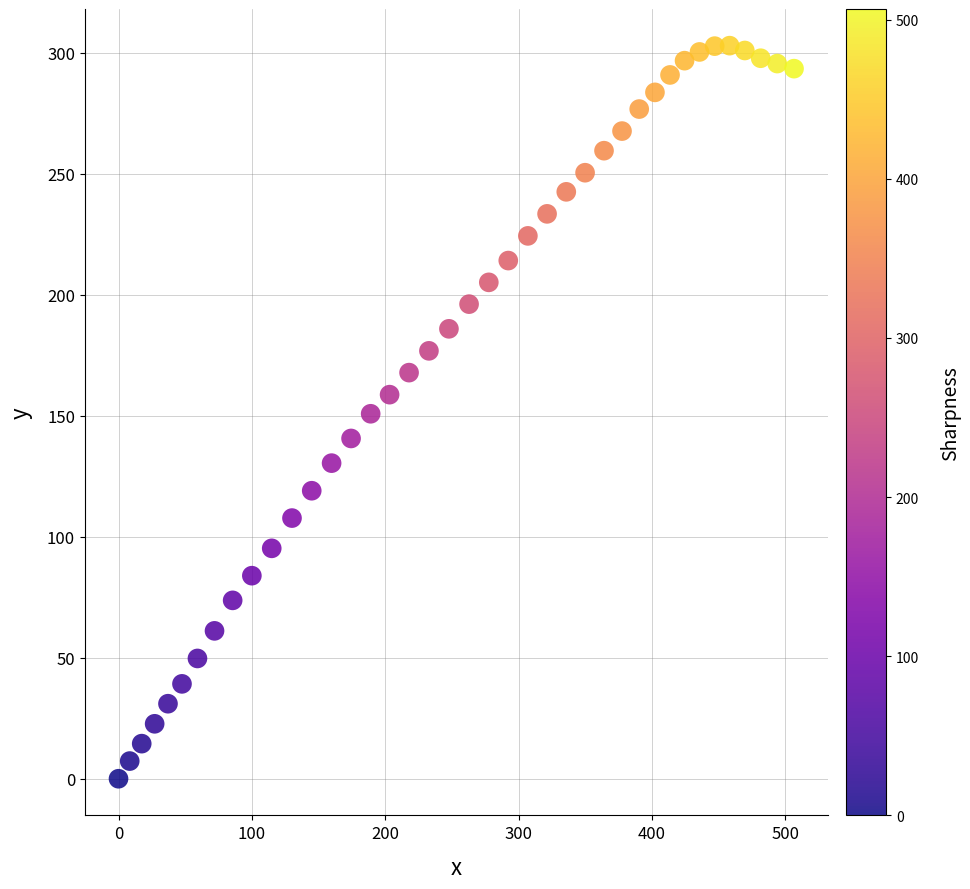

What is the range of X values (max minus min)?

506.6